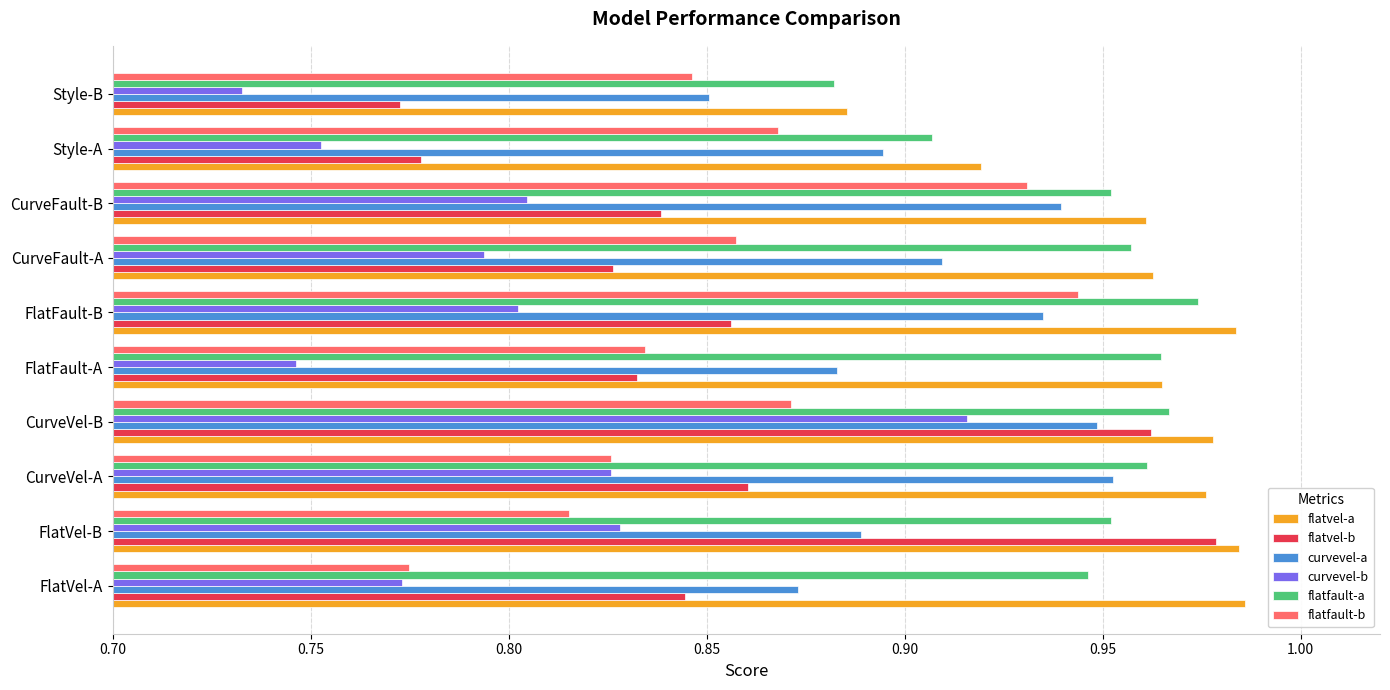

Count the number of data series in this chart.

6